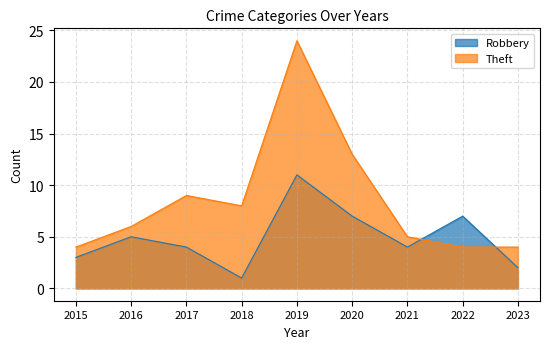

Which series changed the most between 2022 and 2023?

Robbery